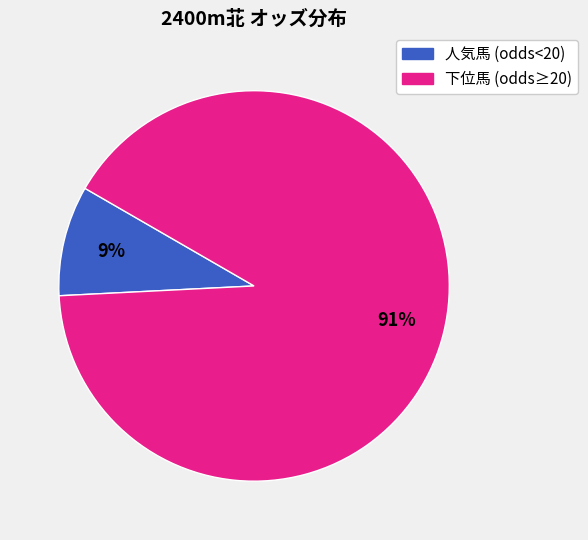

Count the number of slices in the pie.

2